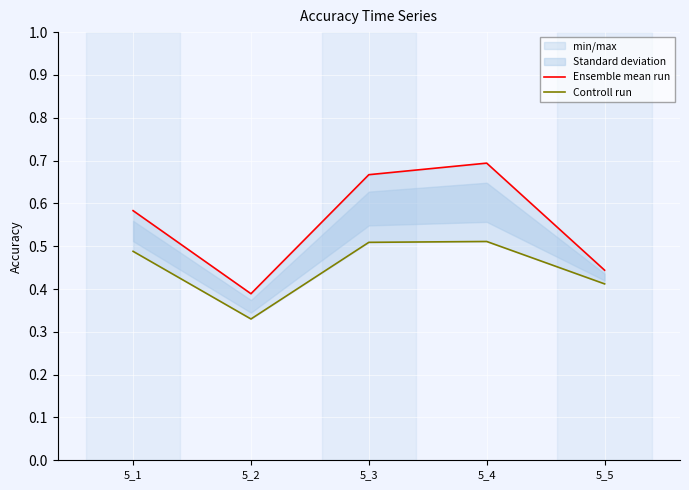

Where is the first local minimum for Controll run?

5_2